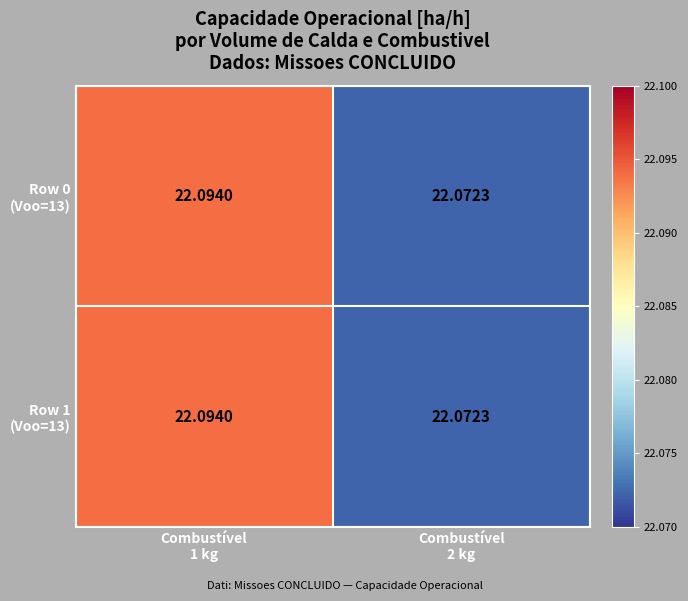

How many series are shown in this chart?

2